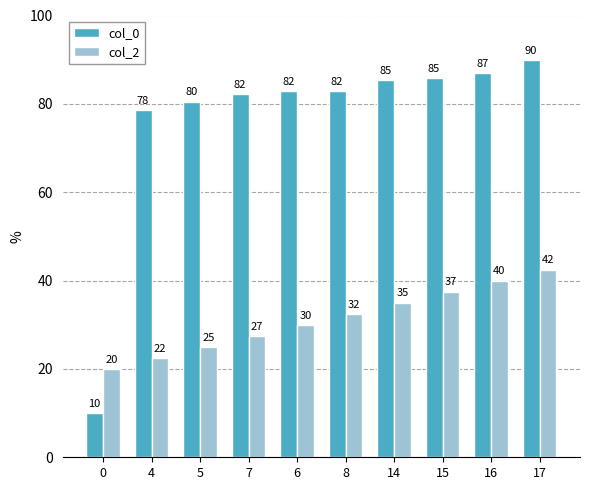

The value of col_0 at 7 is 141.8. True or false?

False